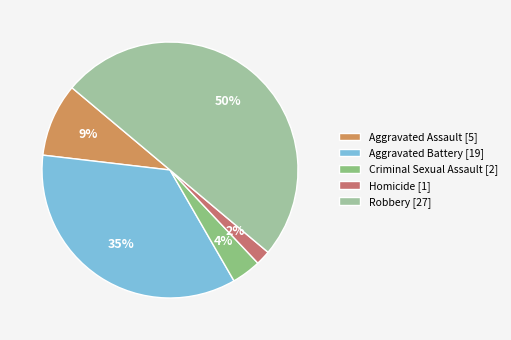

Is it true that Robbery is 39% of the pie?

False